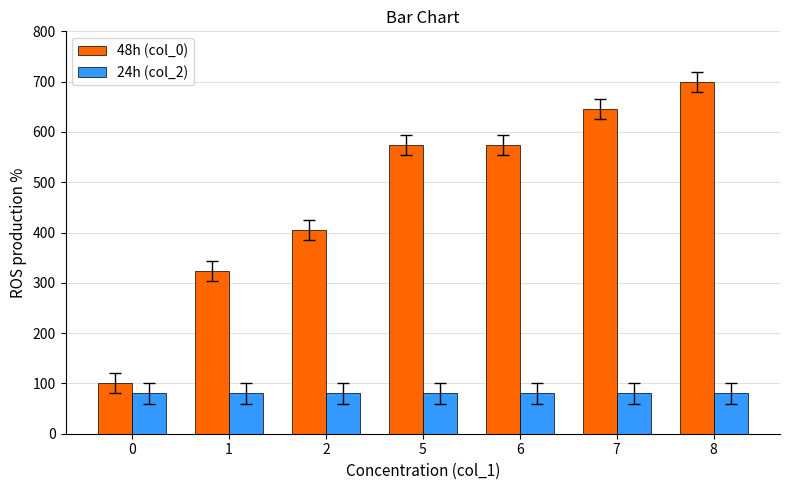

What is the sum of all 48h (col_0) values?

3323.2